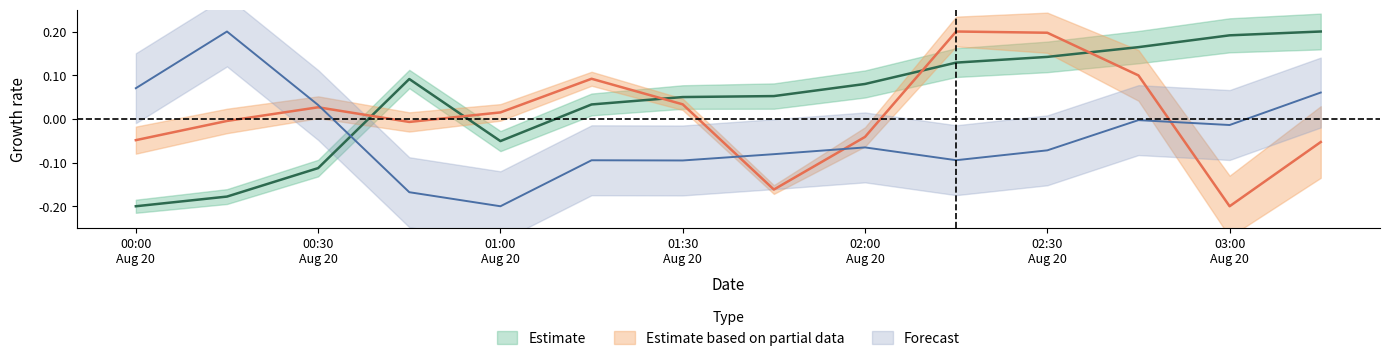

Reading left to right, transcribe all the data shown in this chart.

count_long_short_ratio: -0.2	-0.2	-0.1	0.1	-0.1	0.0	0.0	0.1	0.1	0.1	0.1	0.2	0.2	0.2
sum_taker_long_short_vol_ratio: -0.0	-0.0	0.0	-0.0	0.0	0.1	0.0	-0.2	-0.0	0.2	0.2	0.1	-0.2	-0.1
sum_open_interest: 0.1	0.2	0.0	-0.2	-0.2	-0.1	-0.1	-0.1	-0.1	-0.1	-0.1	-0.0	-0.0	0.1